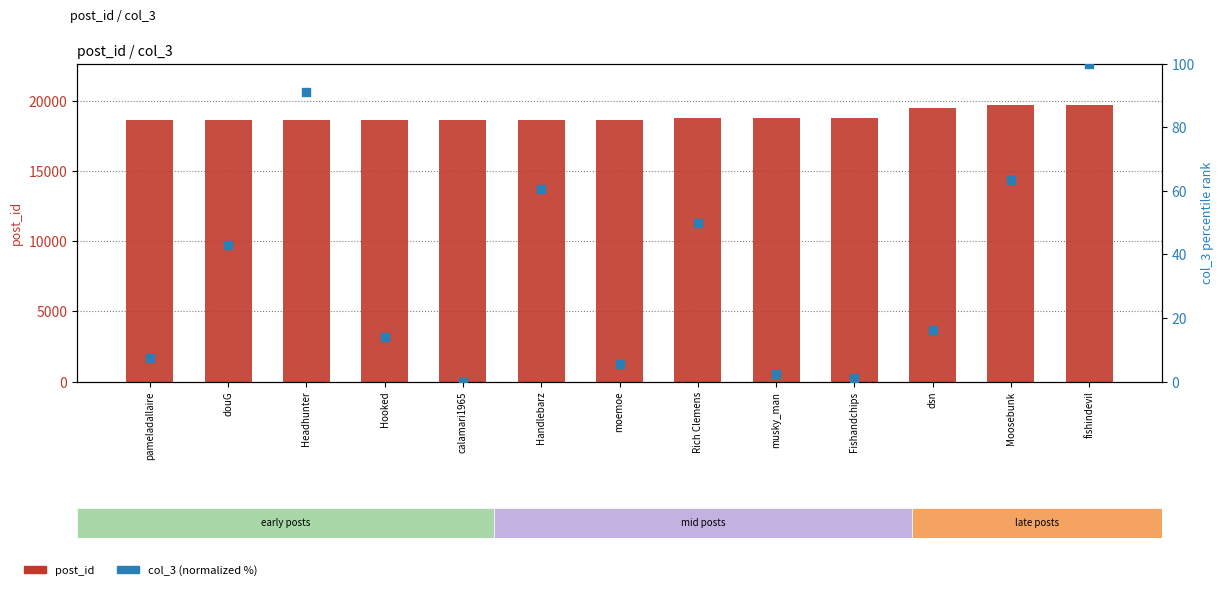

At how many categories does at least one series exceed 11105?

13